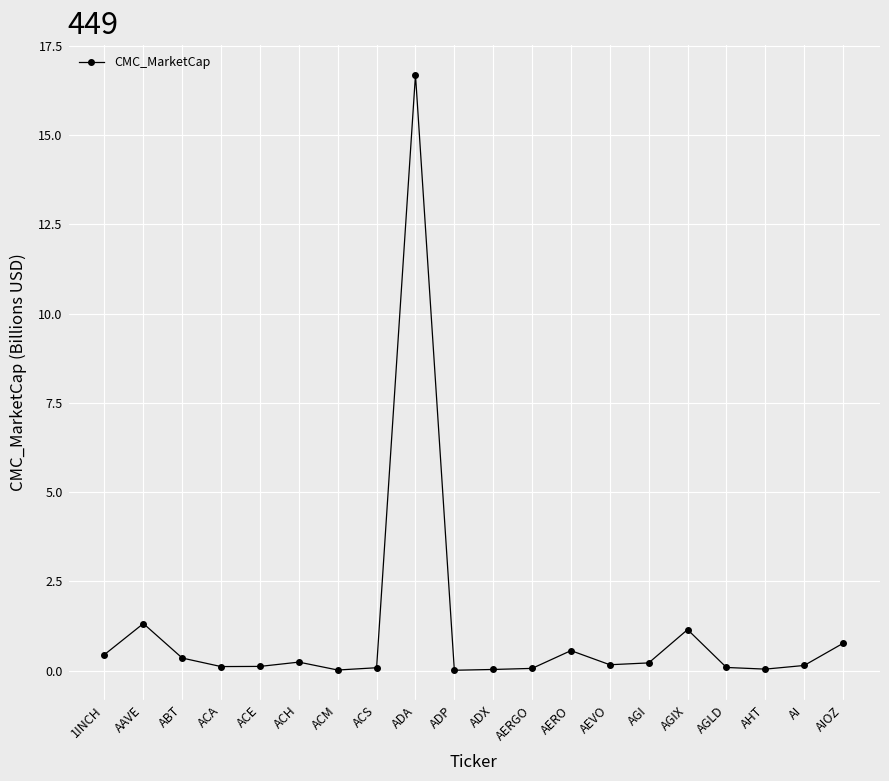

What is the change in value from ACS to AGI?

+0.1